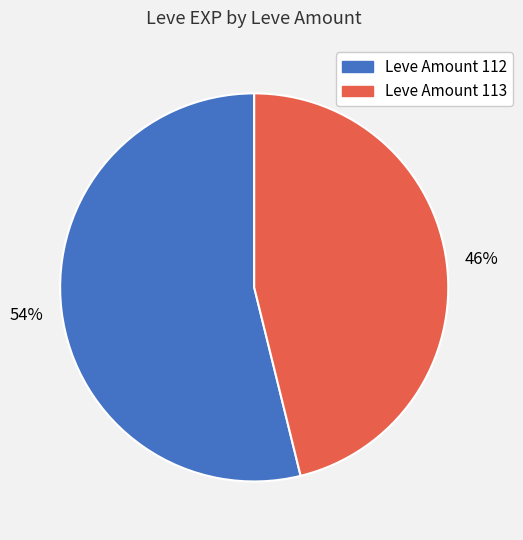

To the nearest percent, what is the average slice percentage?

50%